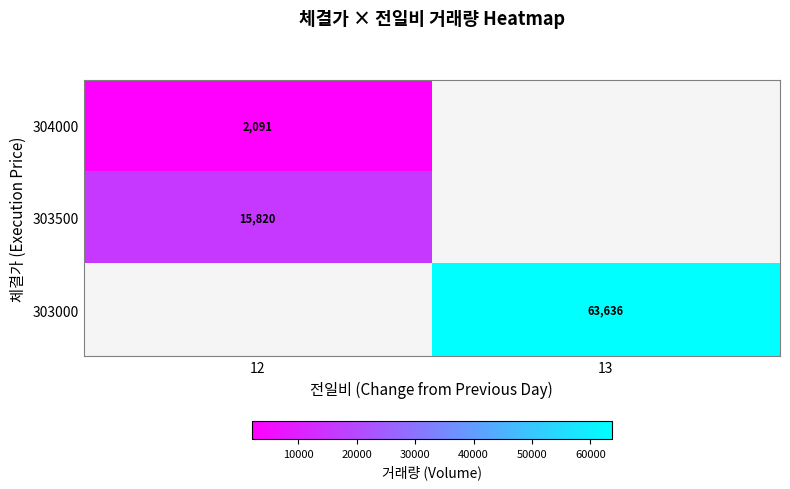

The 303000 series shows 106553 at 13. True or false?

False